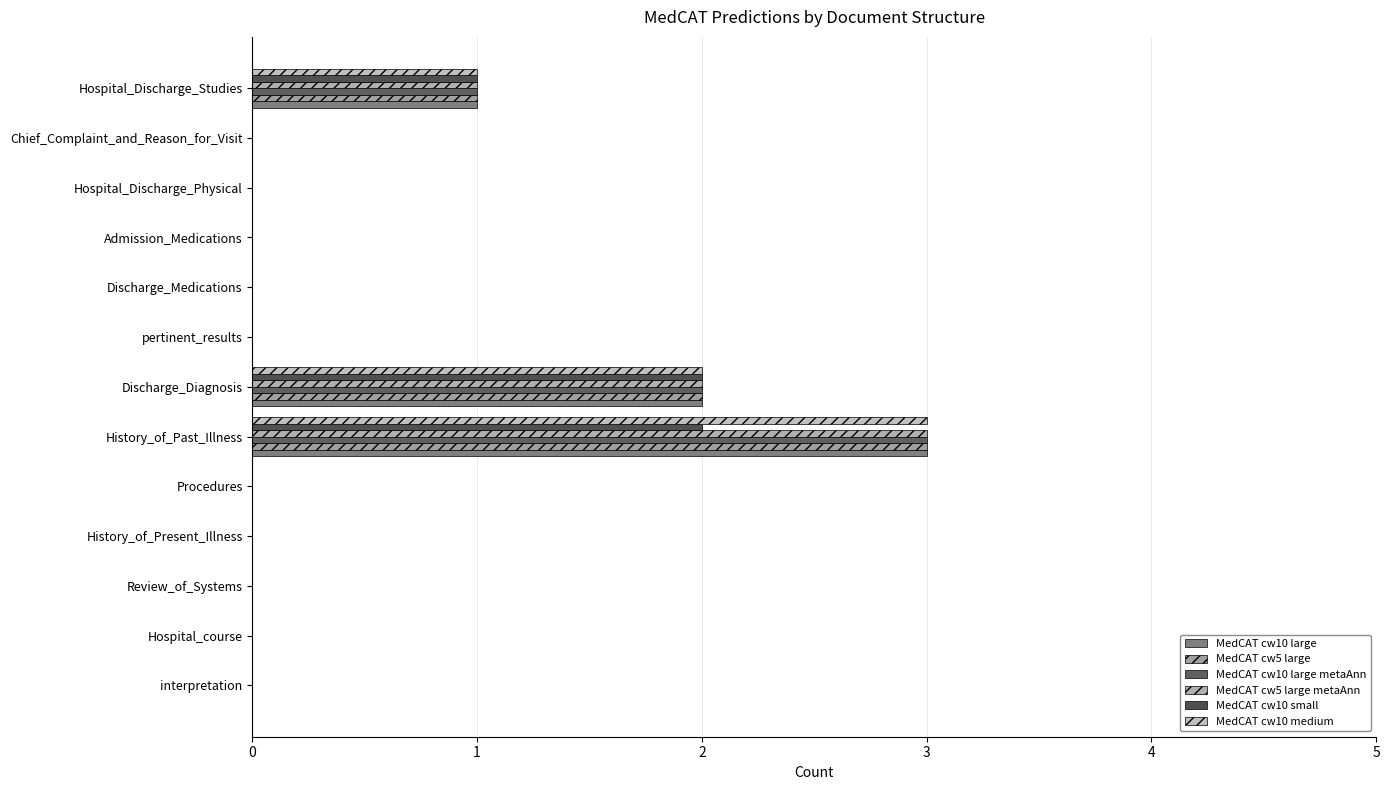

How many categories are shown in the chart?

13